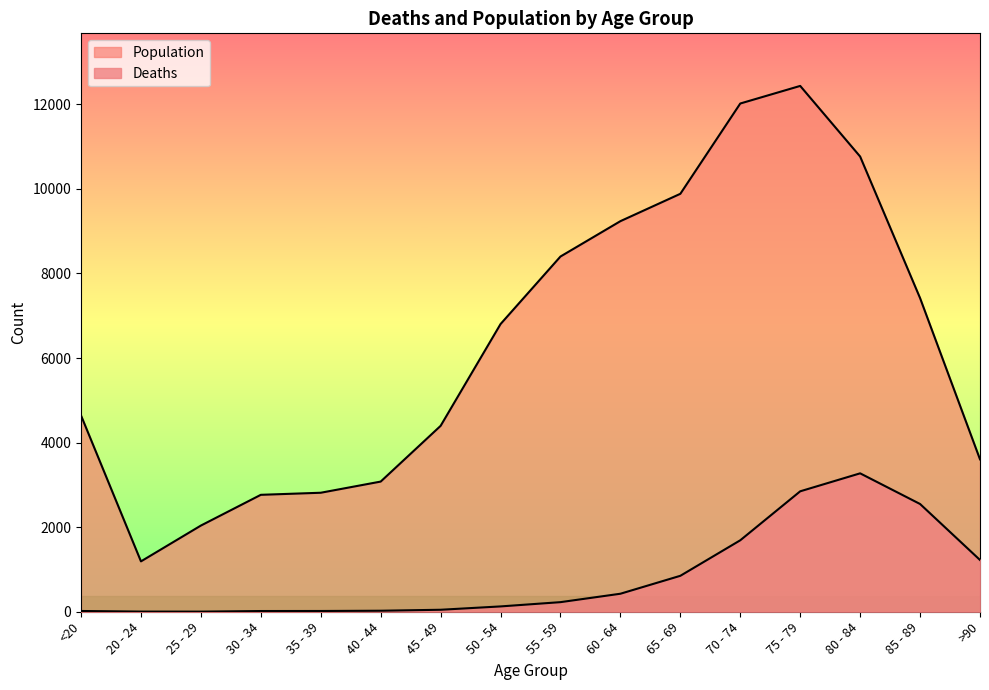

What is the total value across all series at 45 - 49?

4443